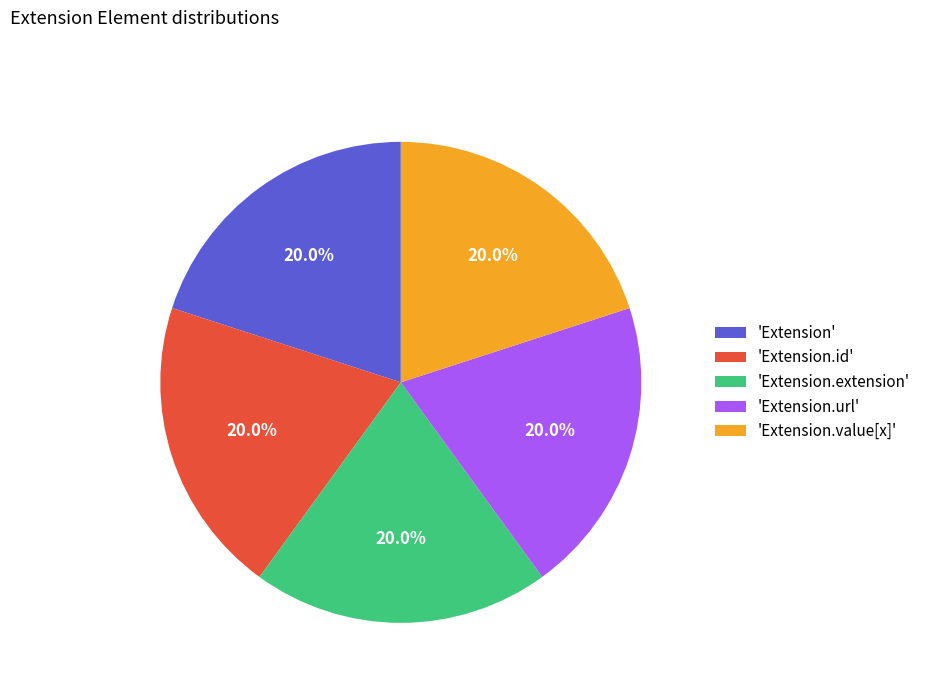

What is the total percentage of 'Extension' and 'Extension.url'?

40.0%